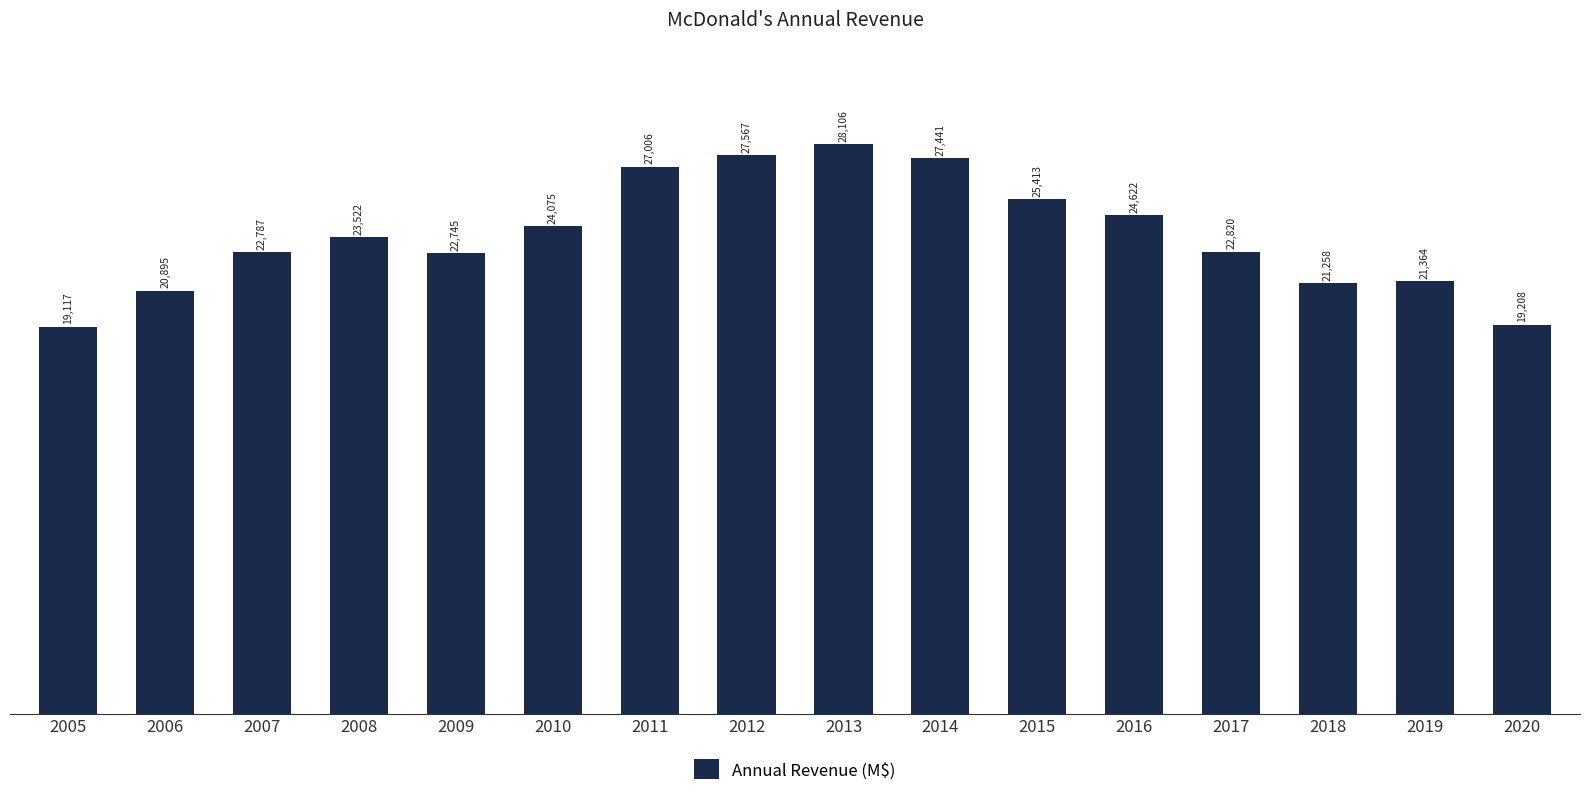

What is the smallest value displayed?

19117